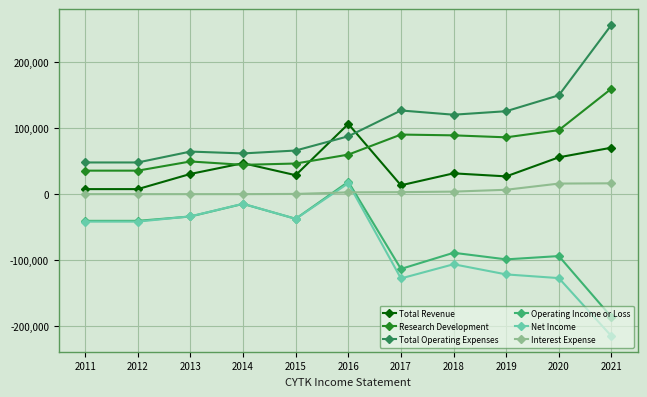

At which category is the sum across all series the highest?

2016